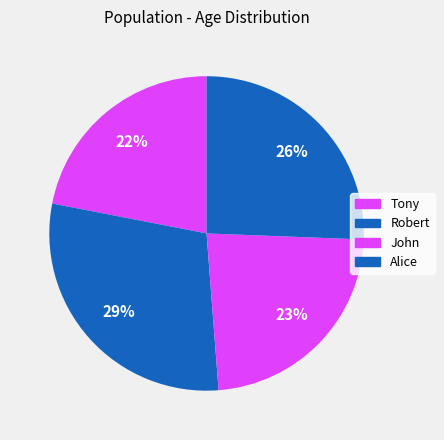

What is the largest slice in the pie chart?

Robert